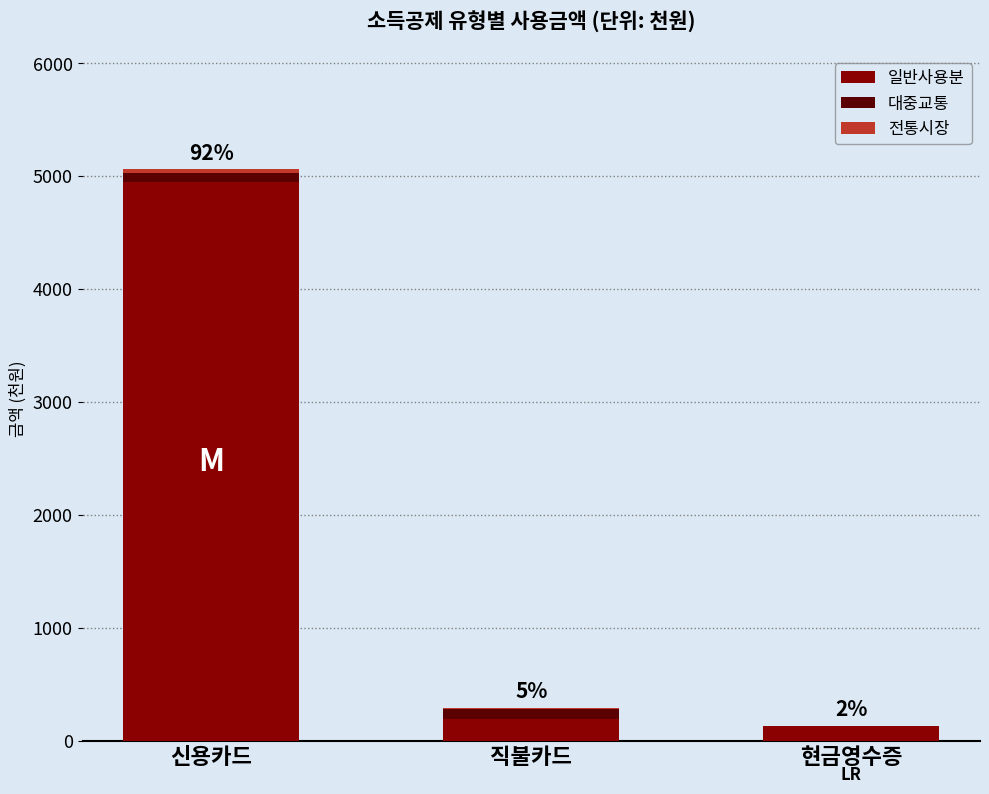

At which label is 일반사용분 closest to 2539?

직불카드